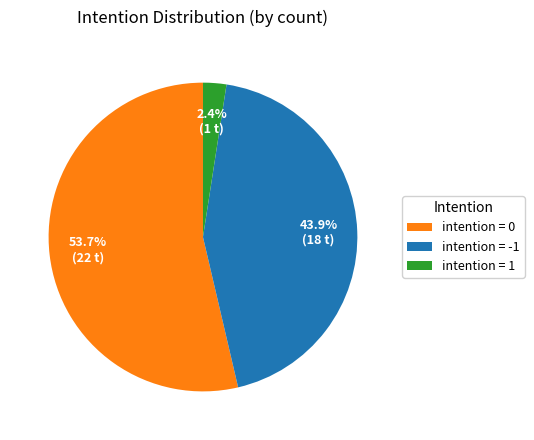

Rank the categories by value from highest to lowest.

intention = 0, intention = -1, intention = 1